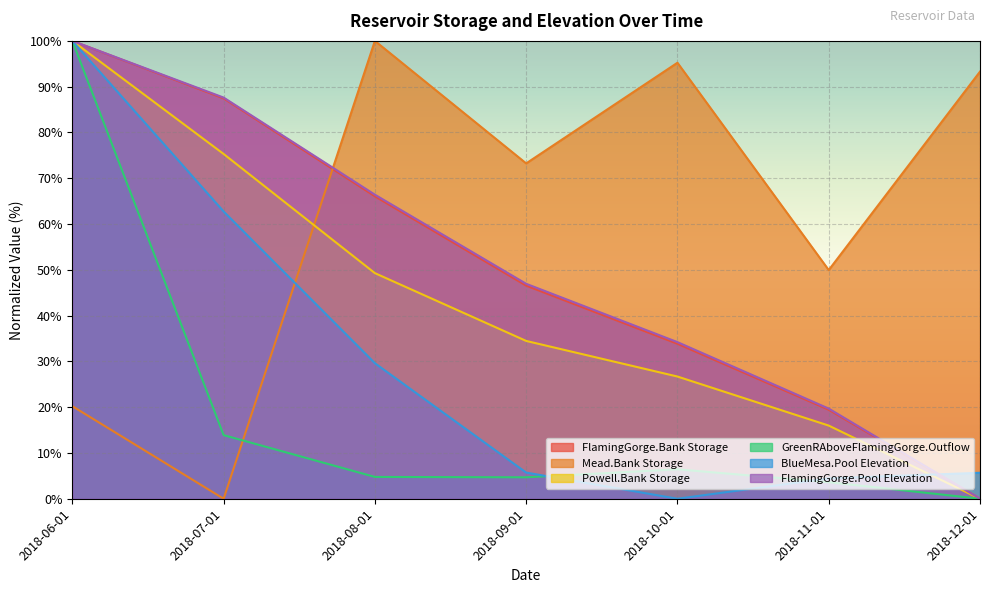

Which series has the widest spread of values?

FlamingGorge.Bank Storage